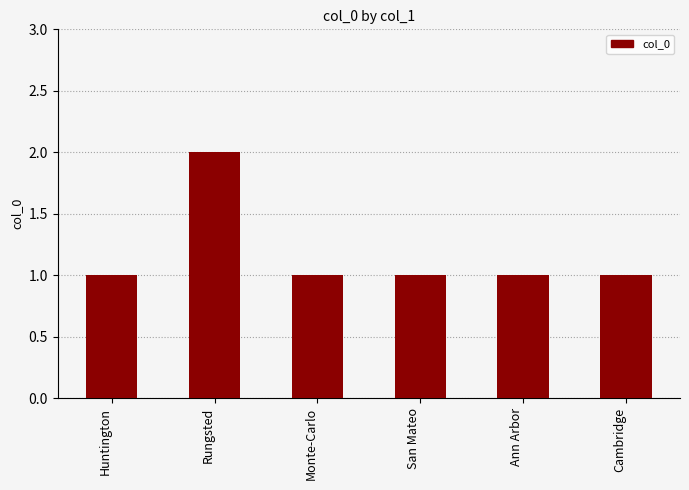

Does the chart contain stacked bars?

No